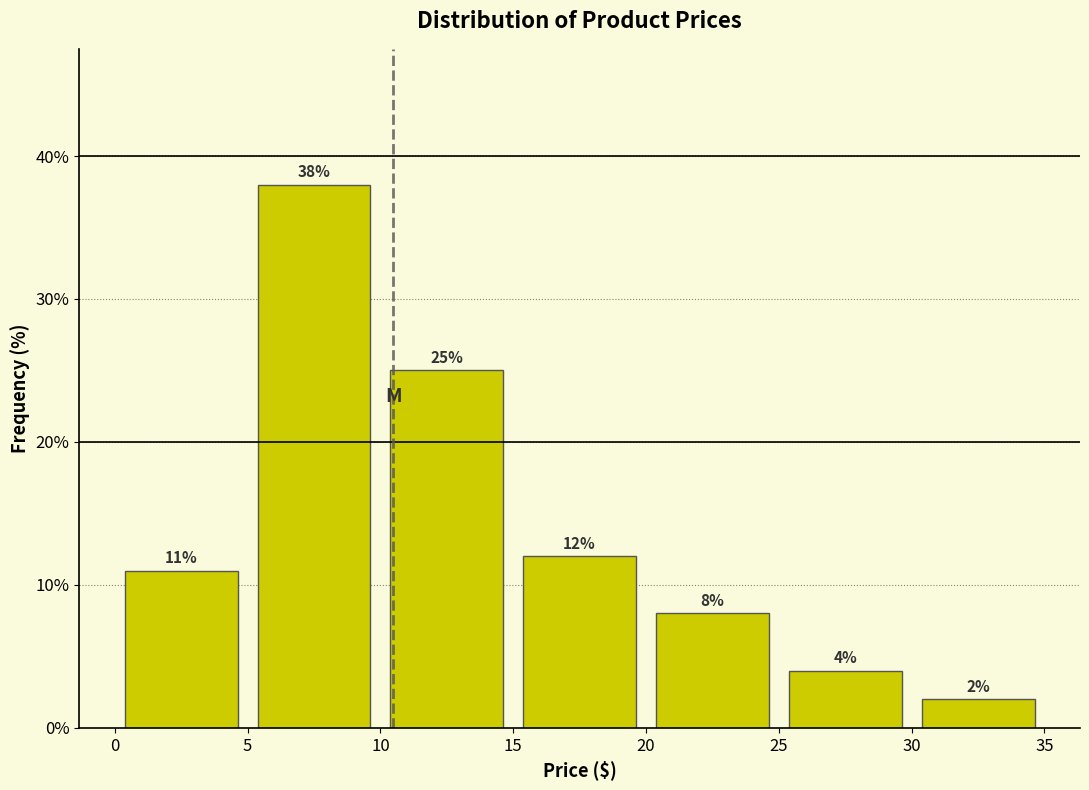

Reading left to right, list every bar in this chart as the range it spans on the x-axis followed by its height.

0 to 5: 11
5 to 10: 38
10 to 15: 25
15 to 20: 12
20 to 25: 8
25 to 30: 4
30 to 35: 2